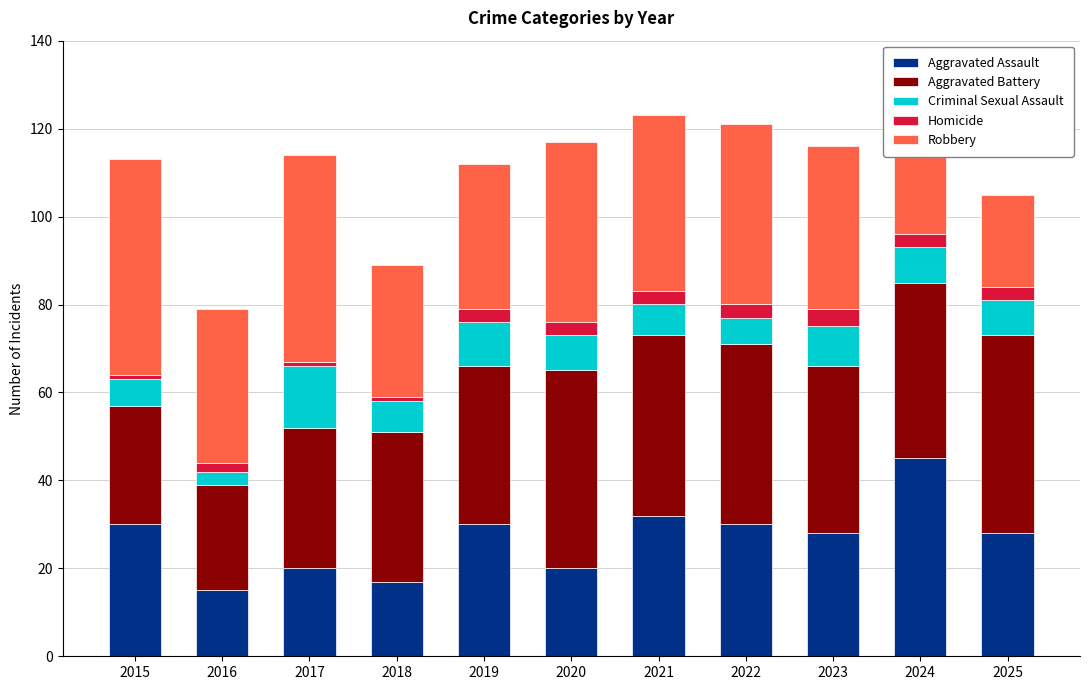

The value of Aggravated Assault at 2023 is 50. True or false?

False